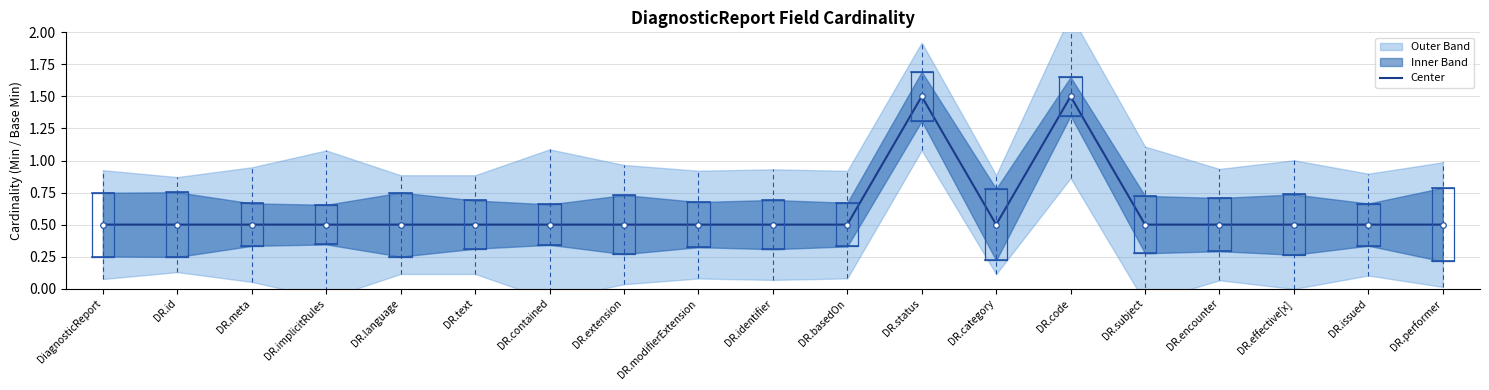

Rank the categories by value from highest to lowest.

DR.status, DR.code, DiagnosticReport, DR.id, DR.meta, DR.implicitRules, DR.language, DR.text, DR.contained, DR.extension, DR.modifierExtension, DR.identifier, DR.basedOn, DR.category, DR.subject, DR.encounter, DR.effective[x], DR.issued, DR.performer